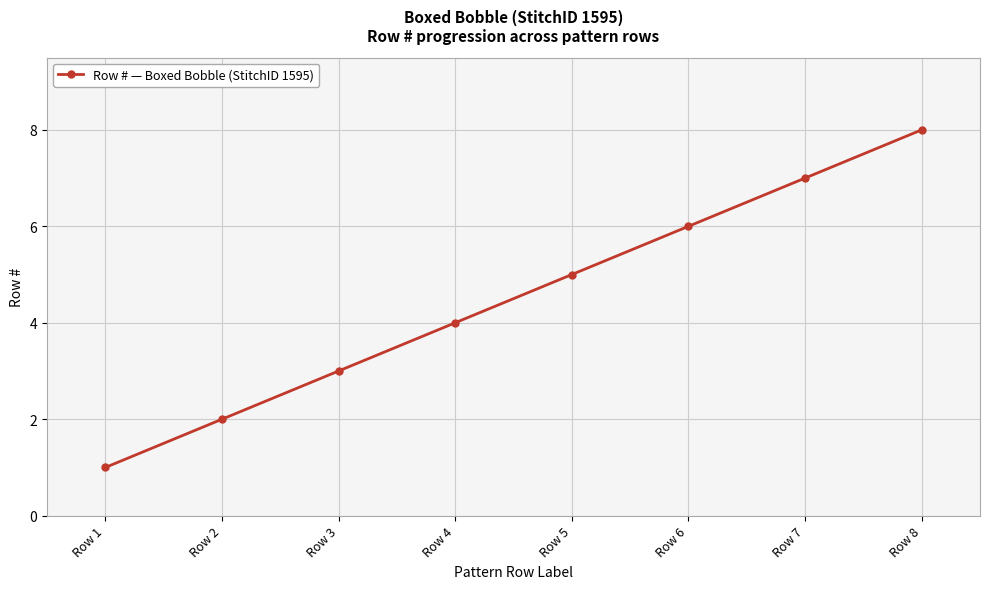

What is the difference between the maximum and minimum values?

7